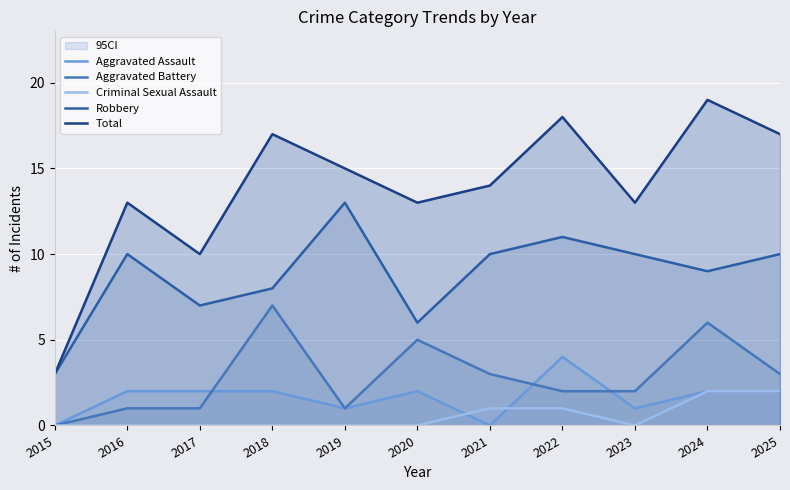

What is the average value of the Criminal Sexual Assault series?

1